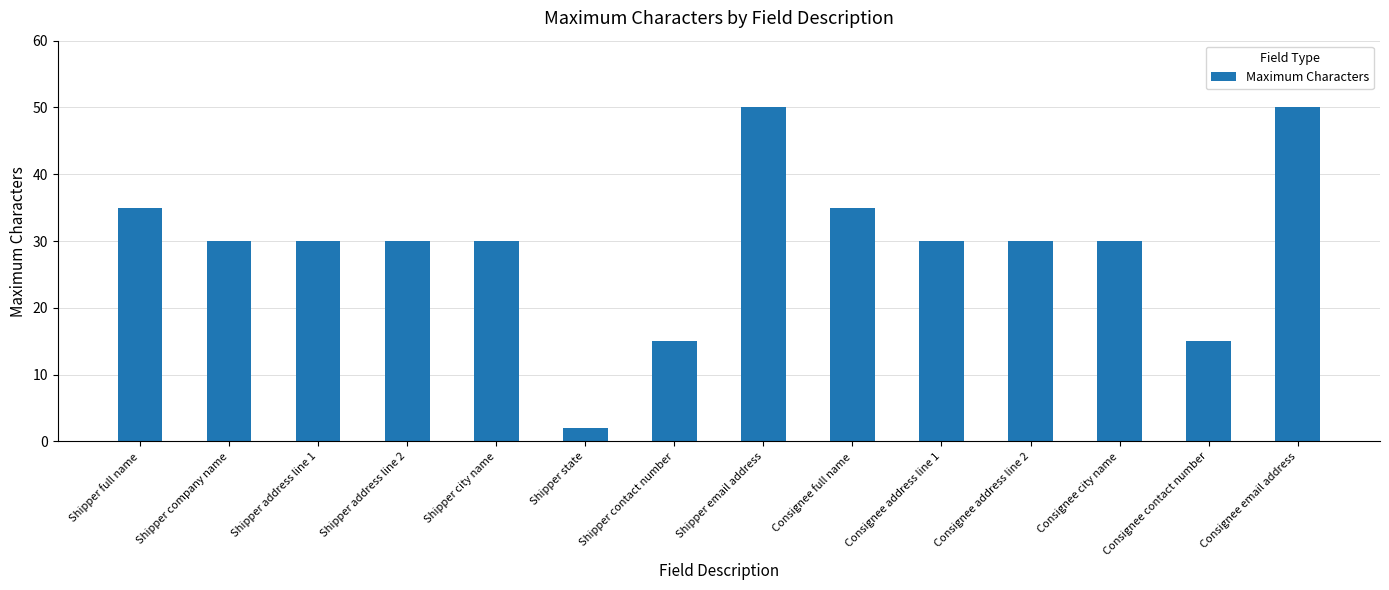

What is the average value?

29